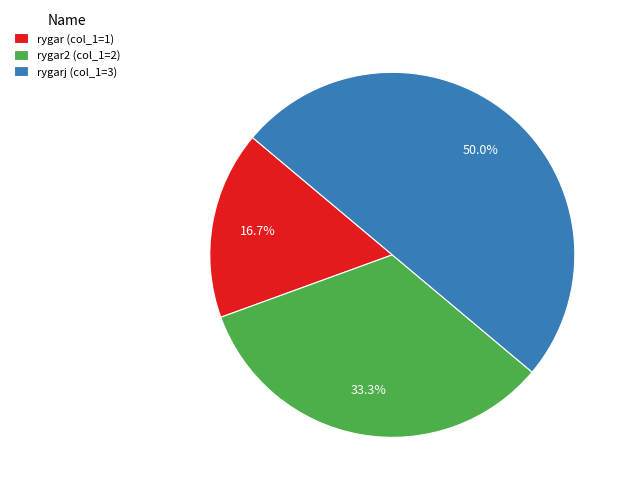

Between rygarj (col_1=3) and rygar (col_1=1), which is larger?

rygarj (col_1=3)